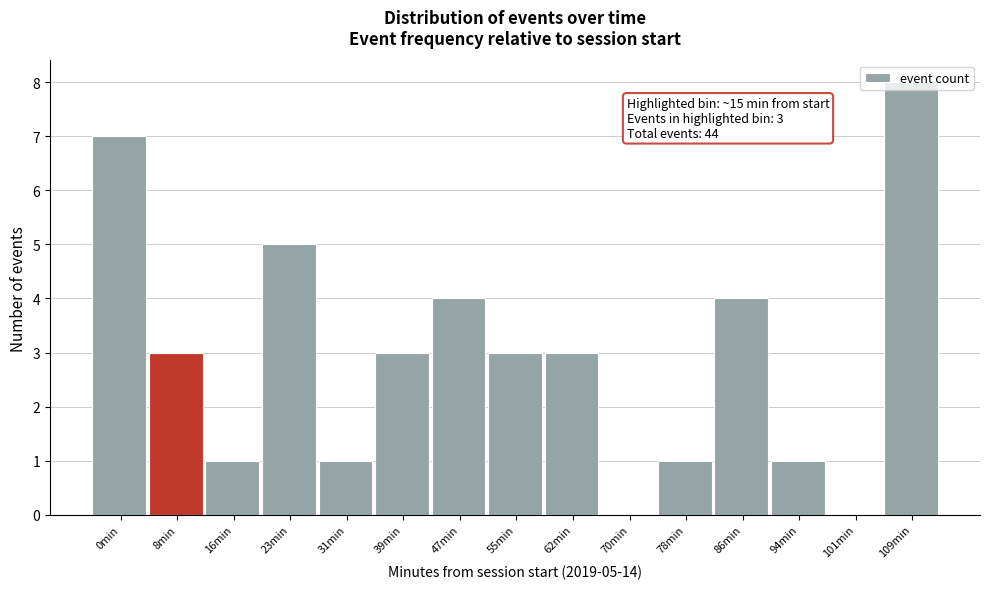

What is the ratio of the value at 23min to the value at 109min?

0.6